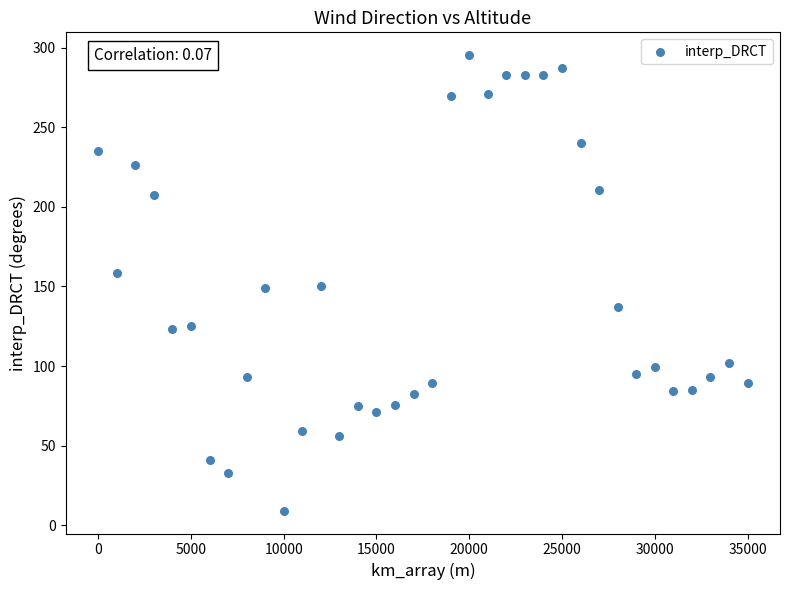

What is the range of X values (max minus min)?

35000.0